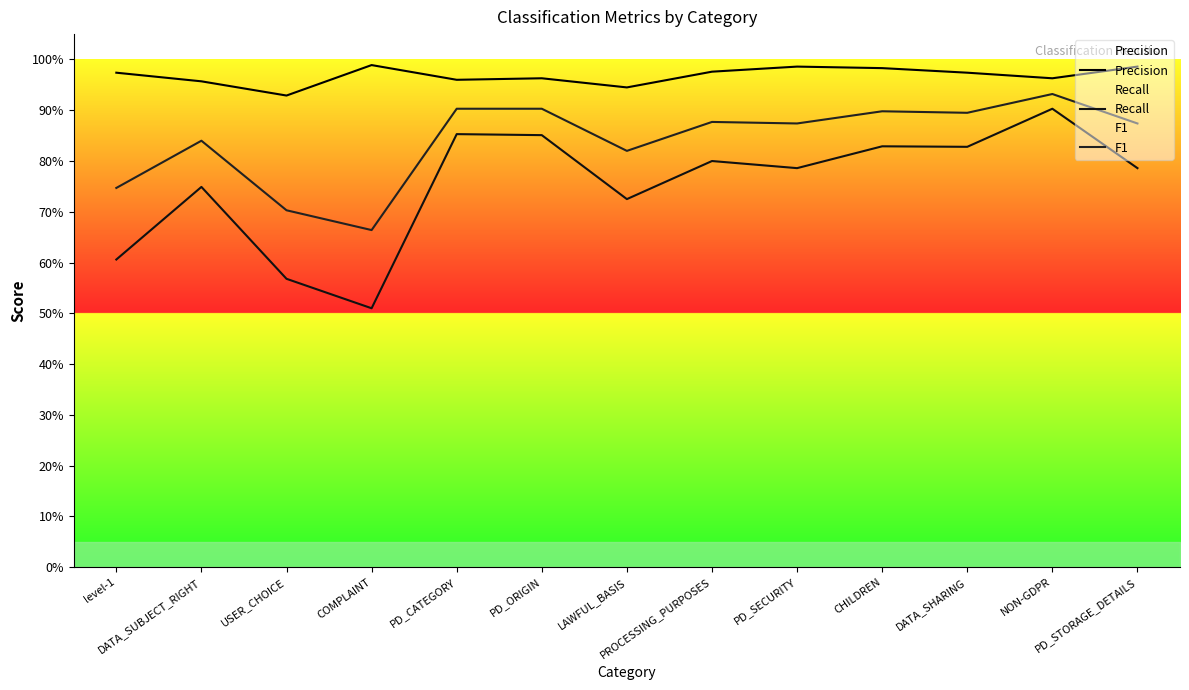

What is the label of the 9th point from the right?

PD_CATEGORY